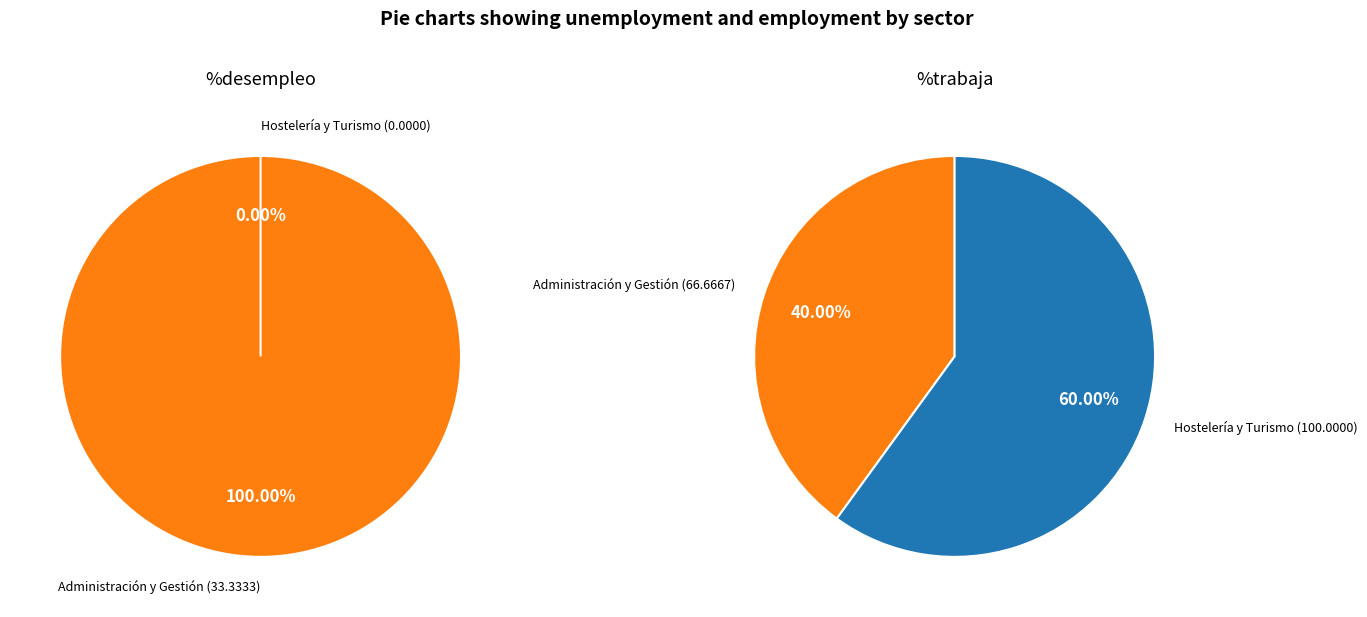

How much of the chart is everything except Hostelería y Turismo?

100.0%